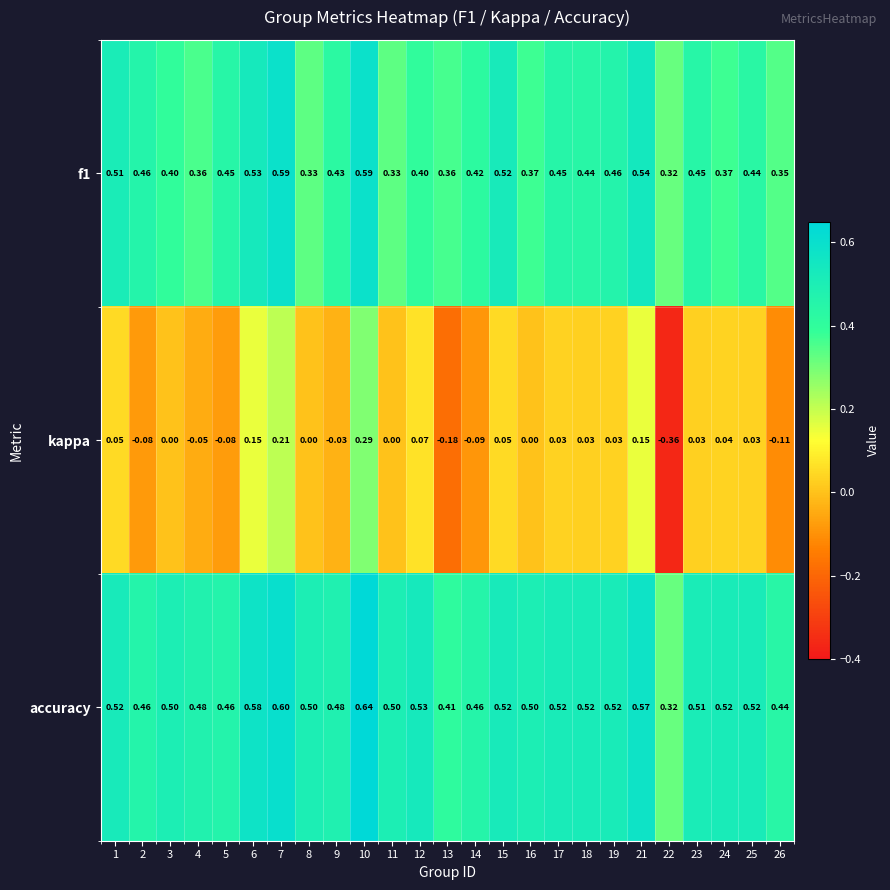

Which series changed the most between 9 and 17?

kappa